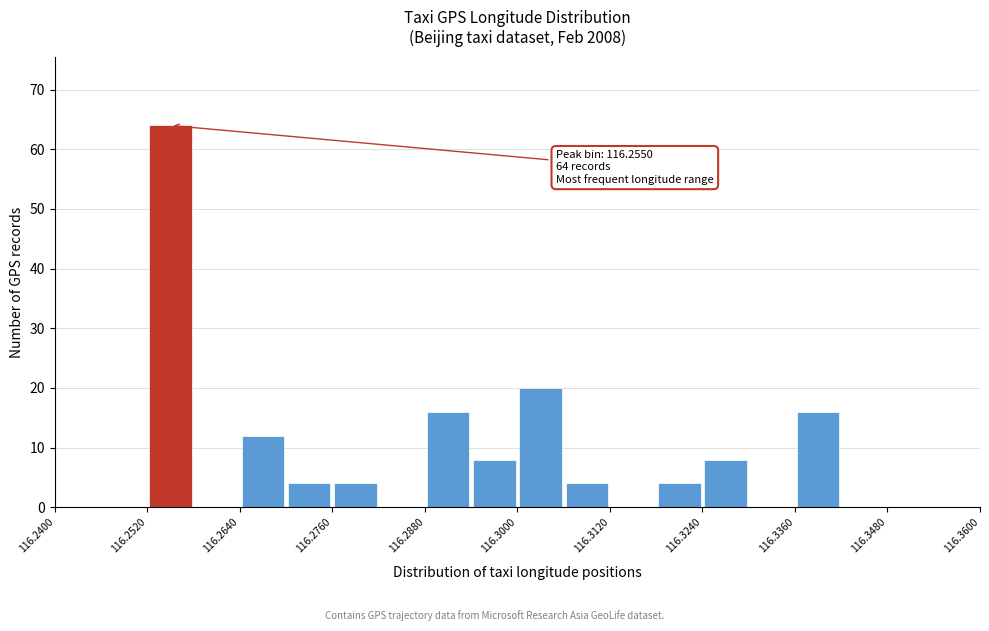

Around what value on the x-axis is the tallest bar? Give the approximate position of its centre, as read against the axis.

116.256